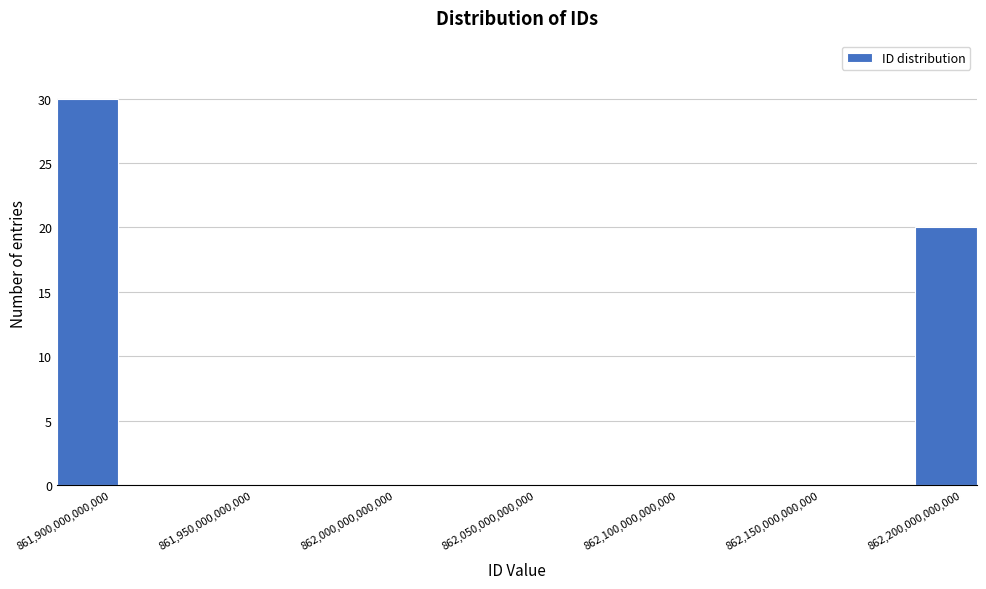

Which range on the x-axis has the tallest bar?

861880000000000 to 861905000000000